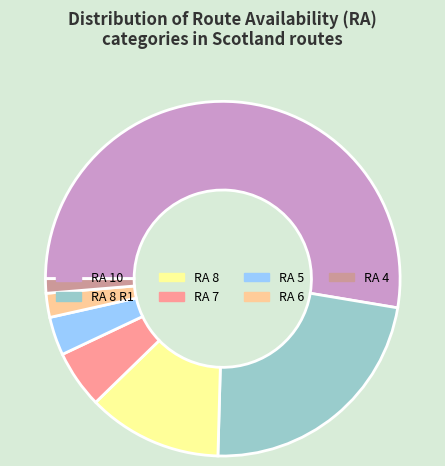

Is the sum of RA 8 and RA 5 greater than half?

No